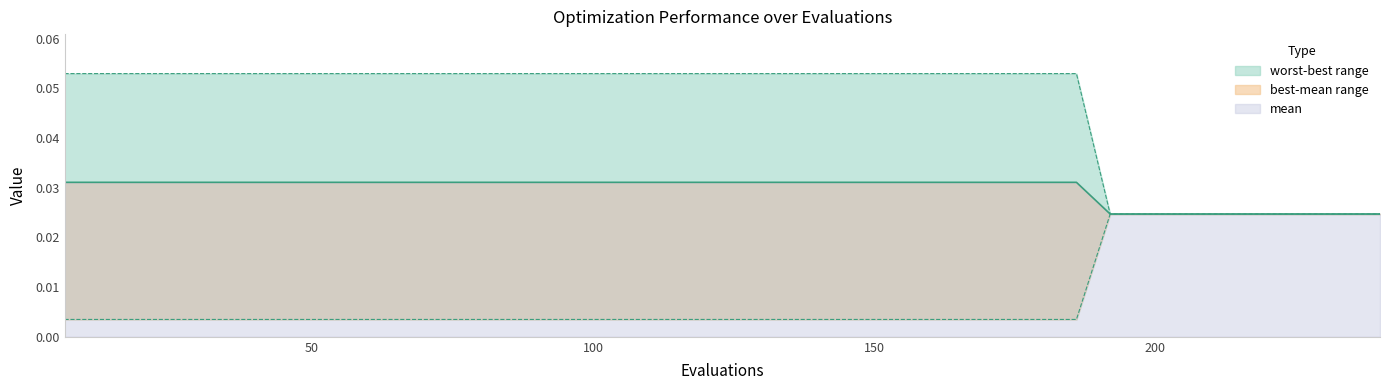

What is the sum of all worst values?

1.9